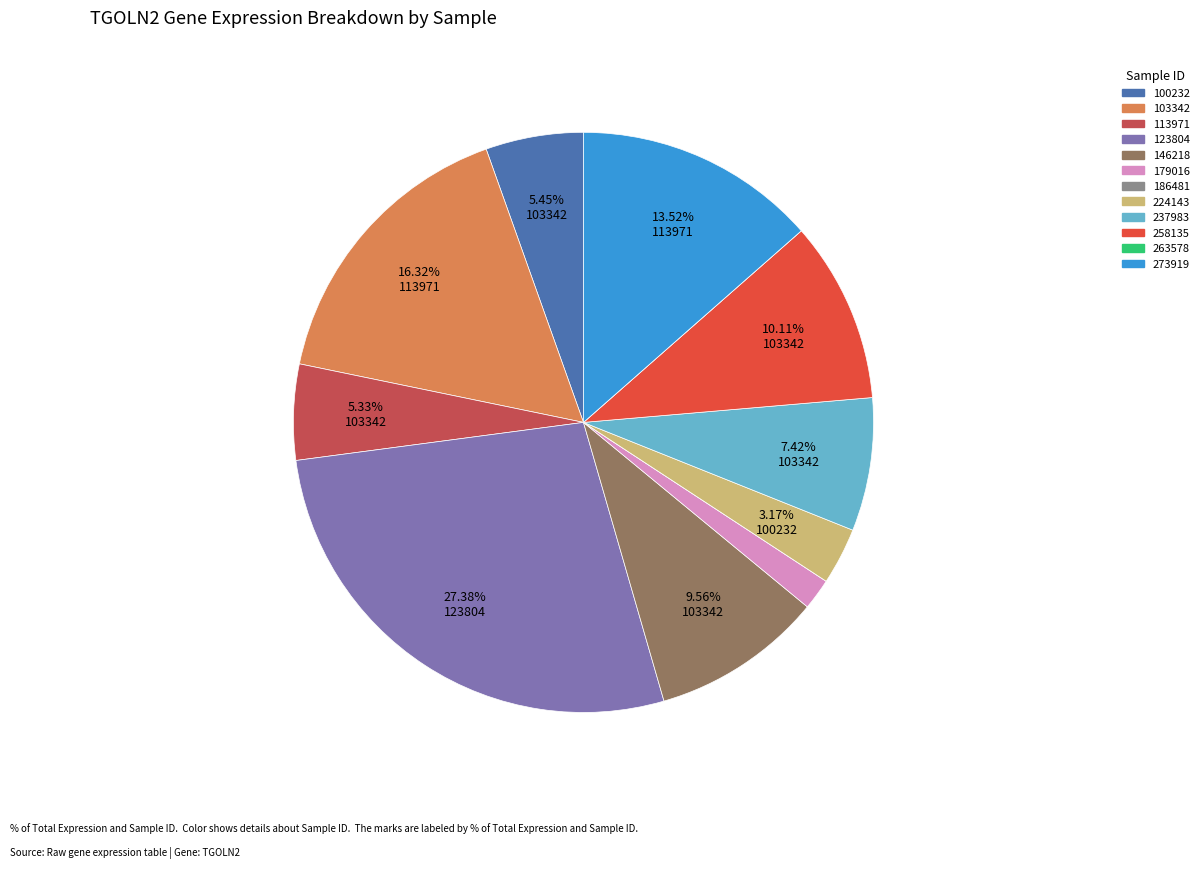

What is the largest slice in the pie chart?

123804